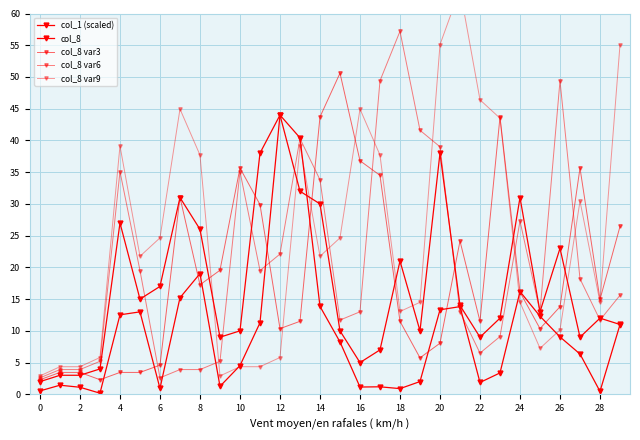

Is this an area chart (filled region under the line)?

No